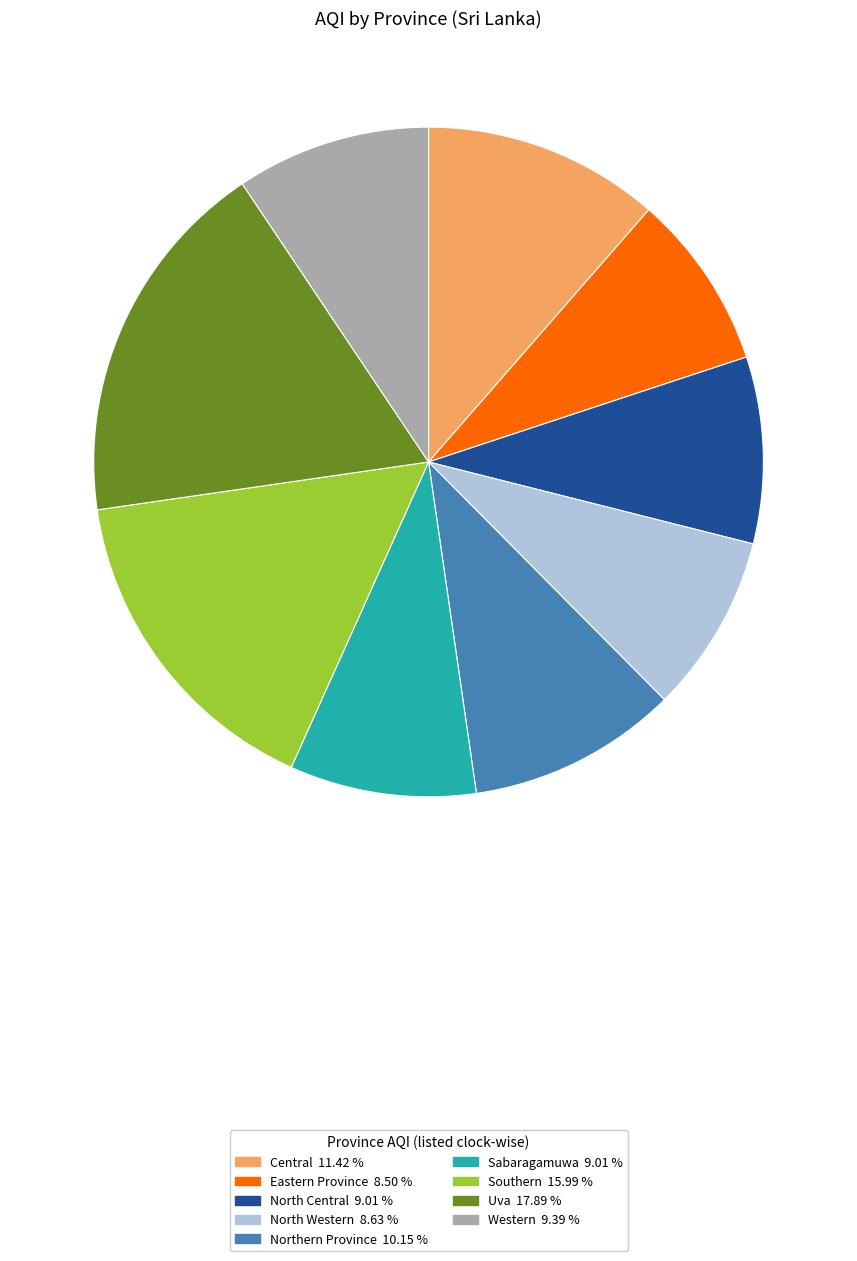

Between Central and Northern Province, which is larger?

Central